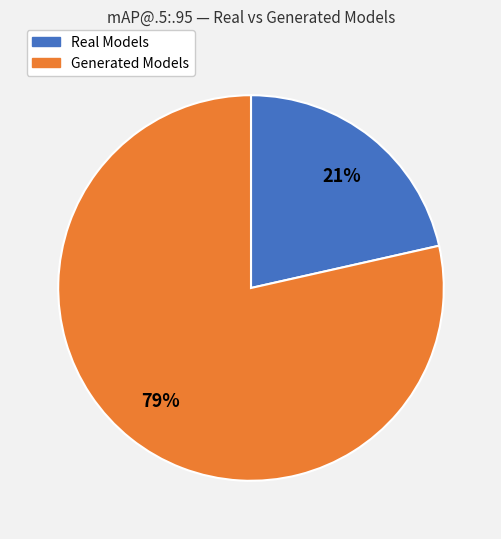

Is there a majority slice in this chart?

Yes